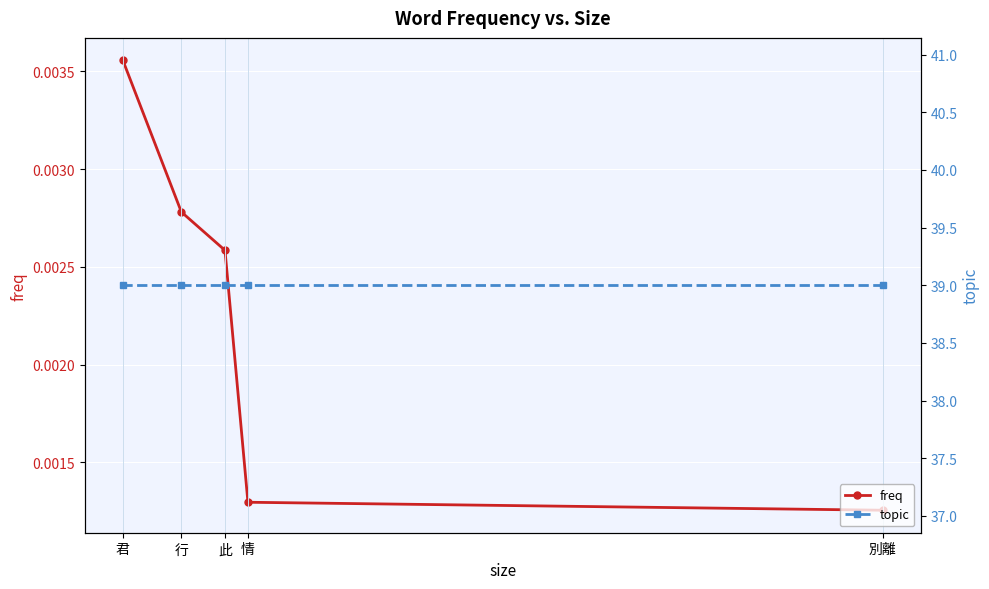

True or false: topic and freq cross at least once.

False